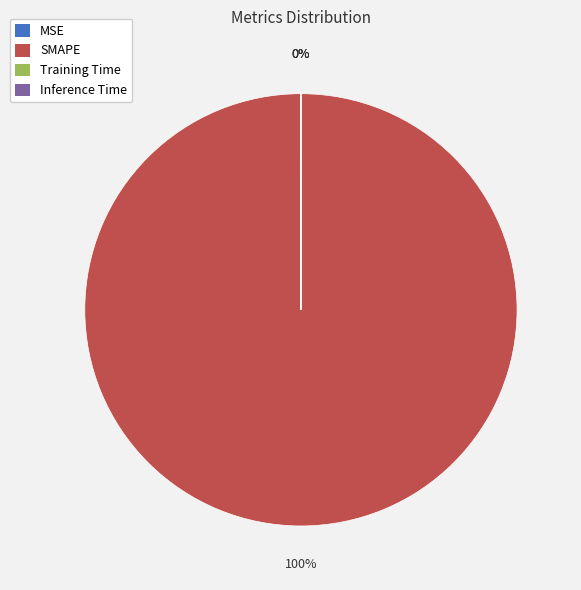

The MSE slice represents 0% of the pie. True or false?

True